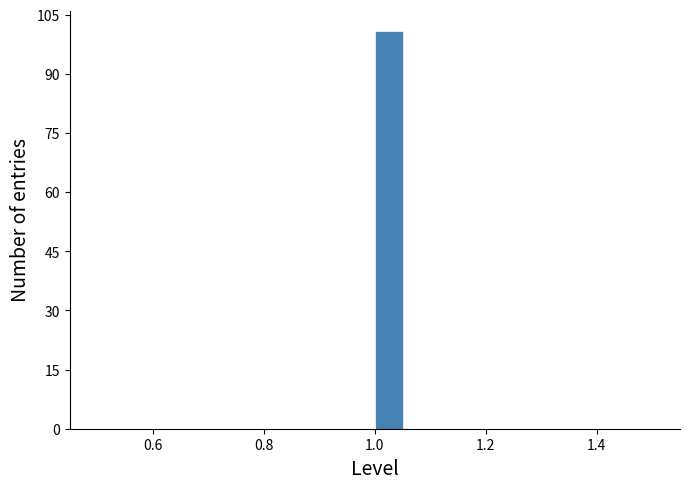

Read against the x-axis, roughly where is the centre of the tallest bar?

1.02